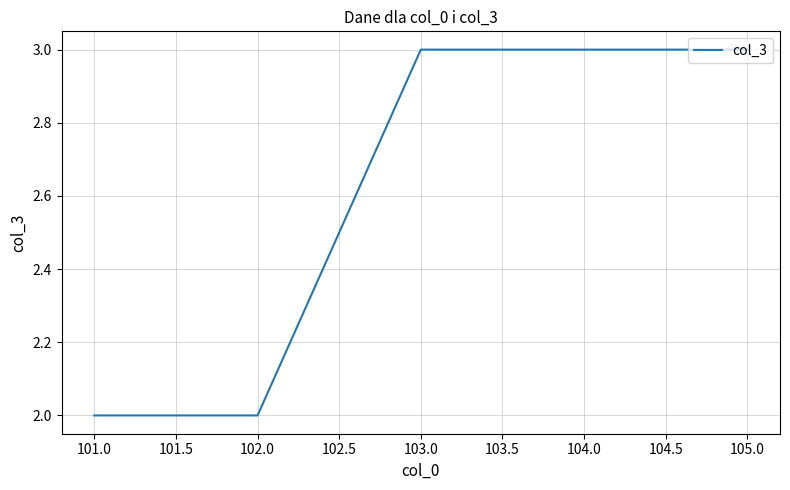

What position from the right is 101.0?

5